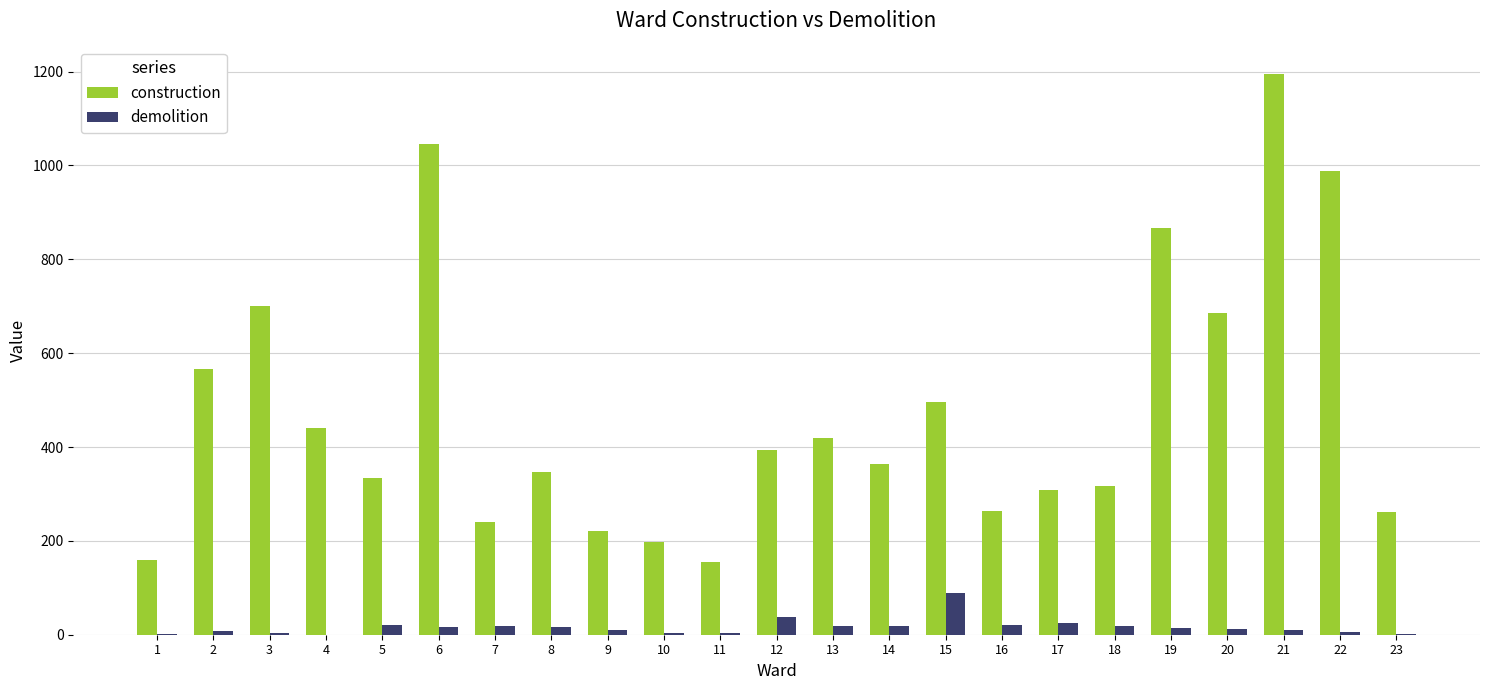

What is the maximum value for construction?

1194